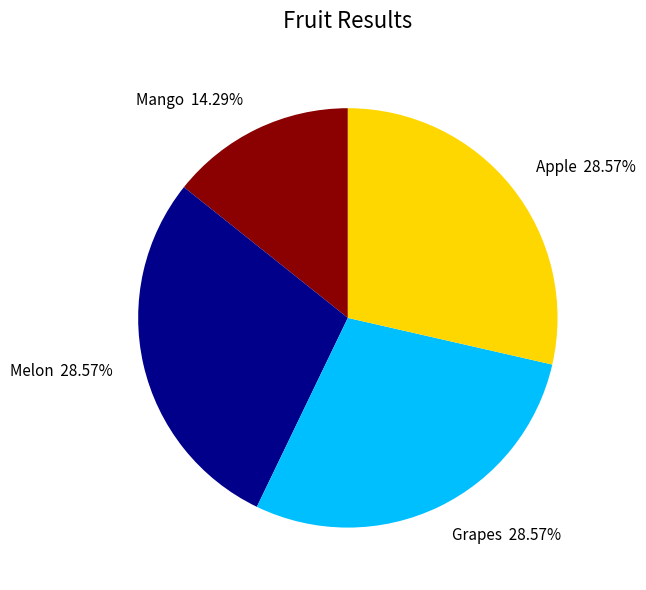

Which slice is the smallest?

Mango